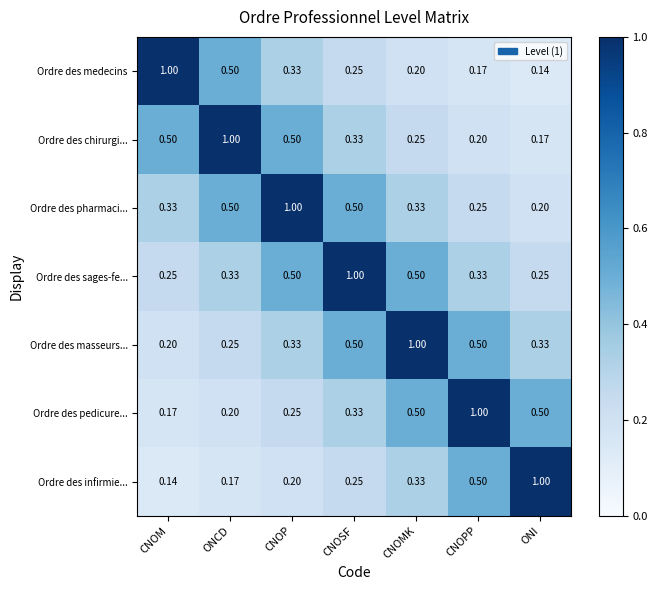

Which series has the largest total across all categories?

Ordre des sages-fe...